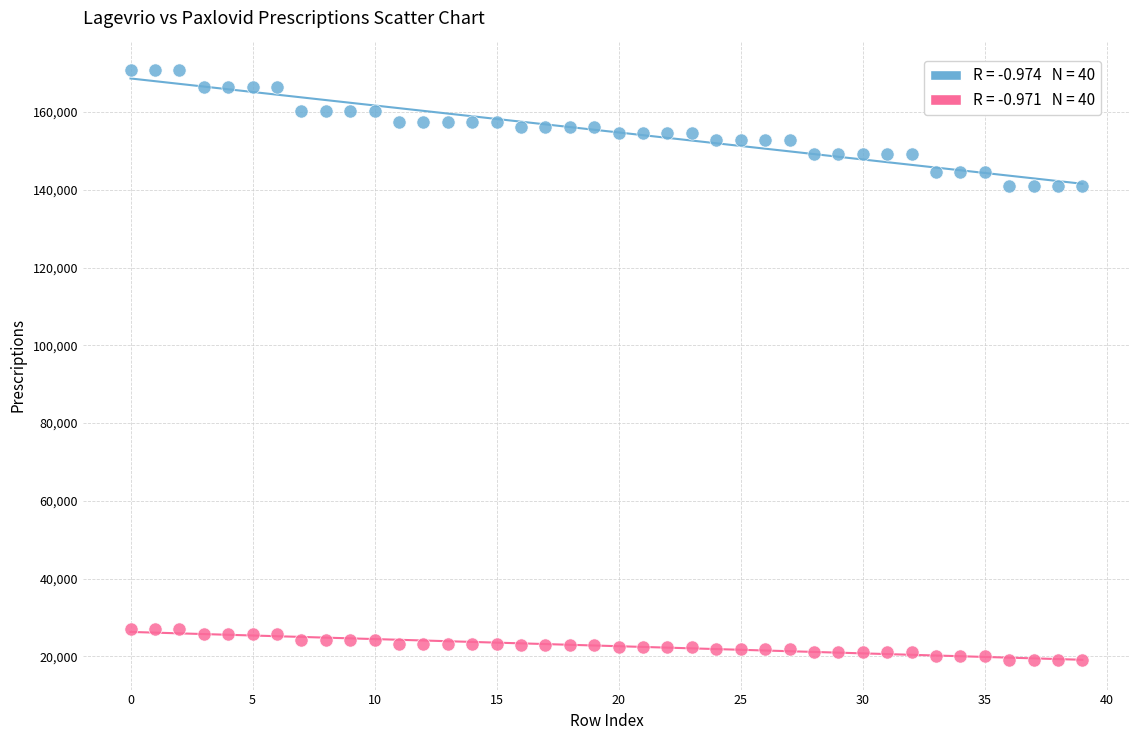

Across all data points, what is the range of Y values (max minus min)?

151747